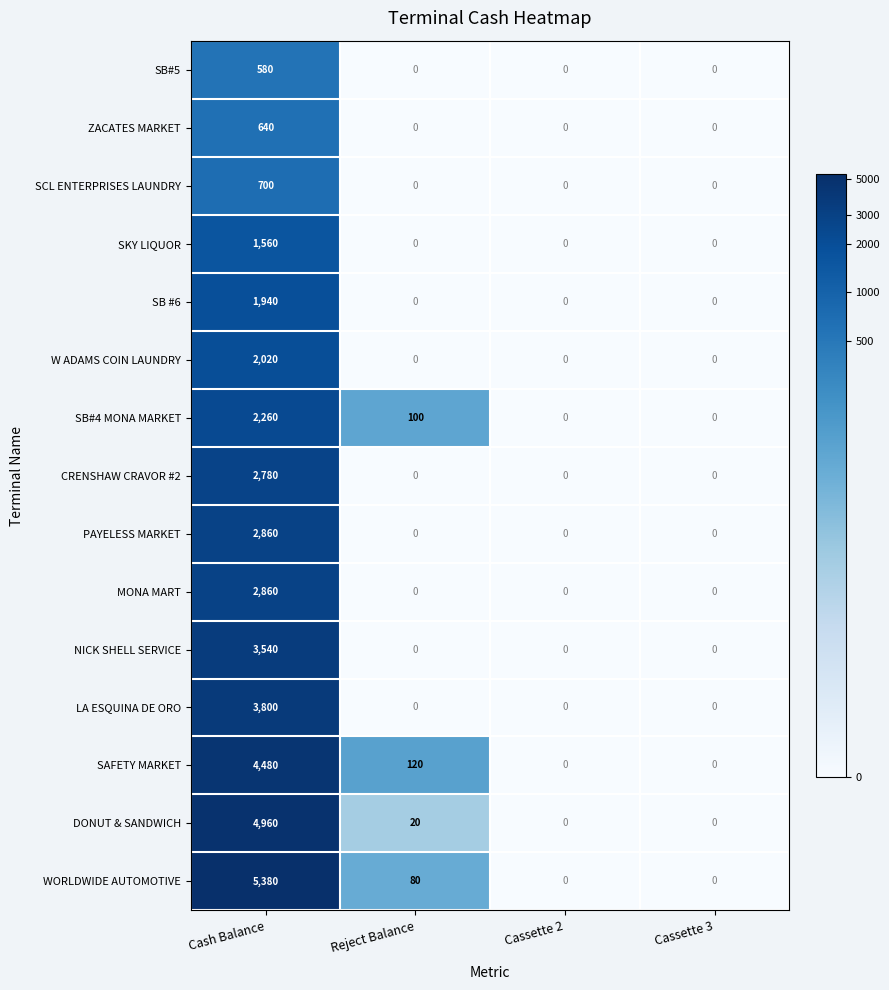

At which label does SB#4 MONA MARKET reach its peak?

Cash Balance